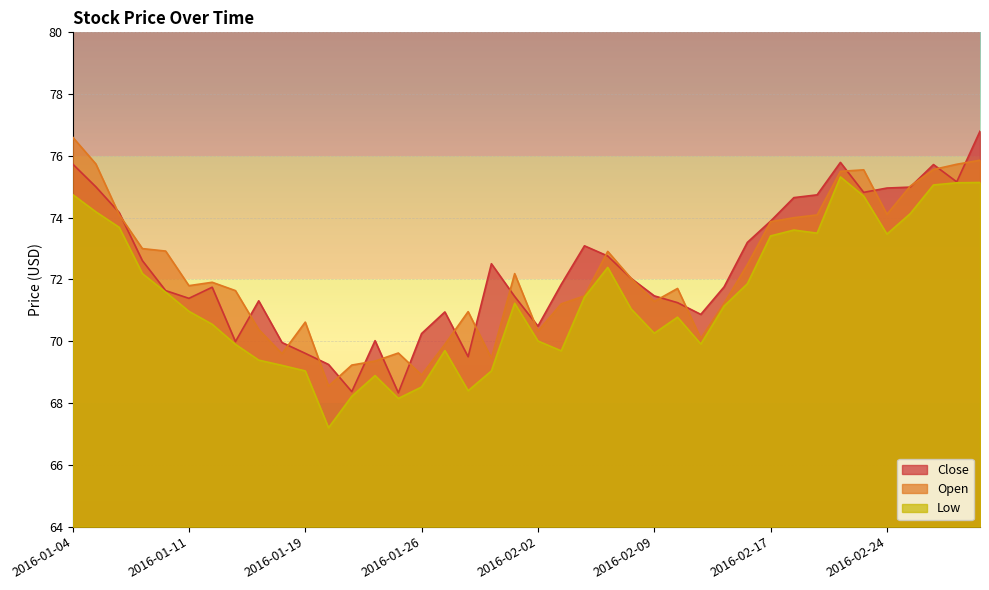

What is the lowest value of the Close series?

68.3